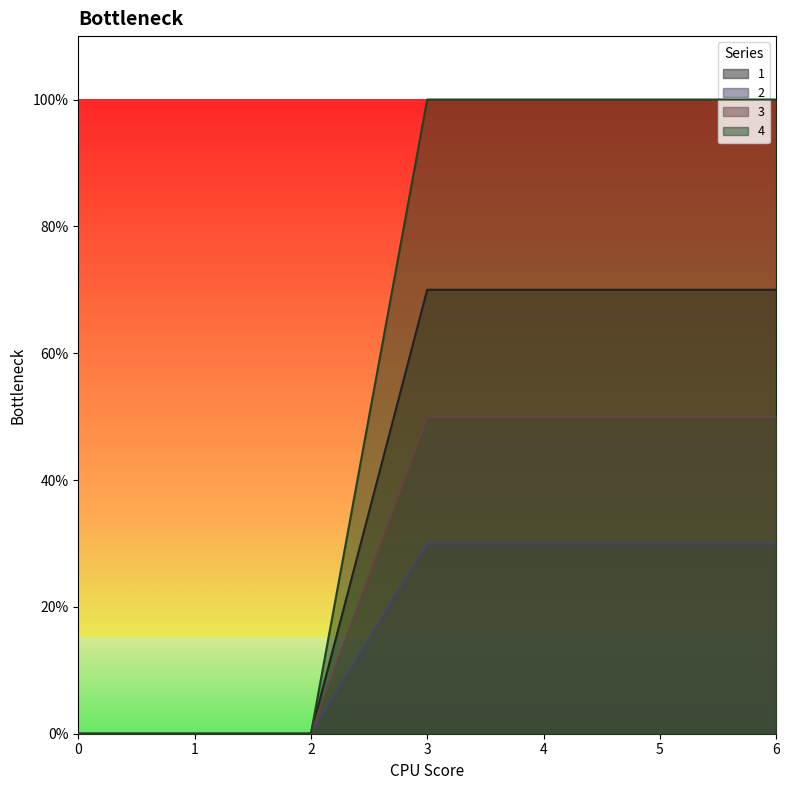

Which series has the largest range (max minus min)?

4